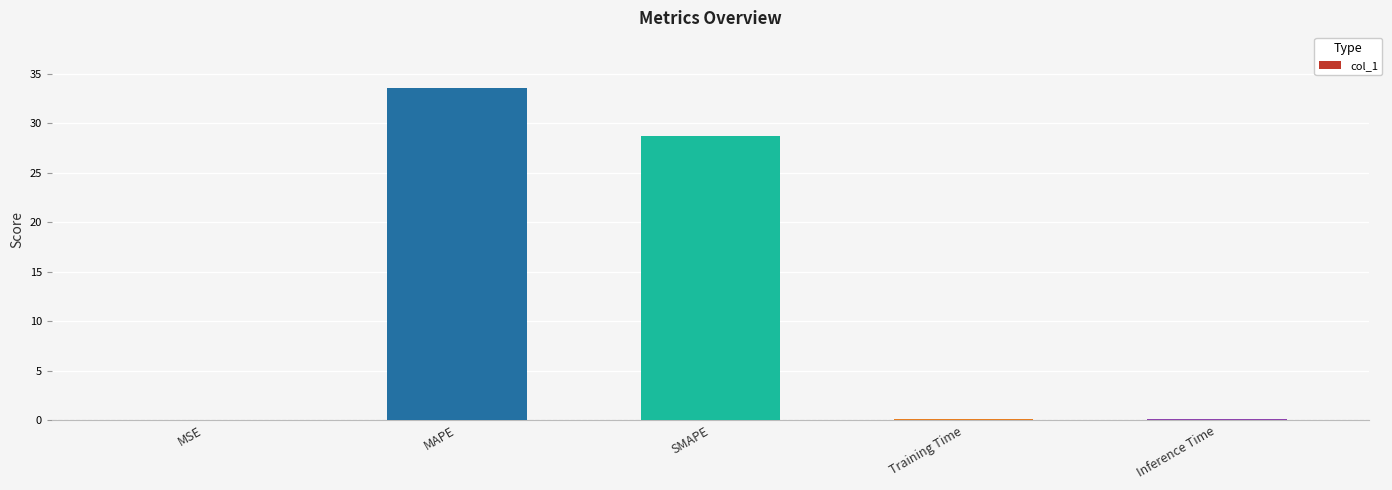

What is the change in value from MAPE to SMAPE?

-4.8